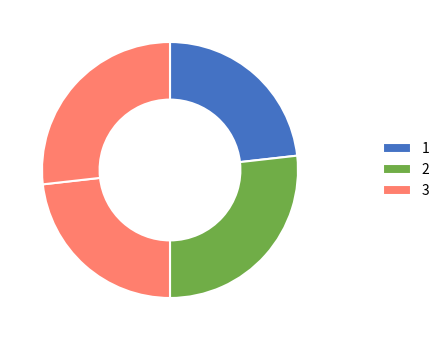

To the nearest percent, what is the average slice percentage?

25%